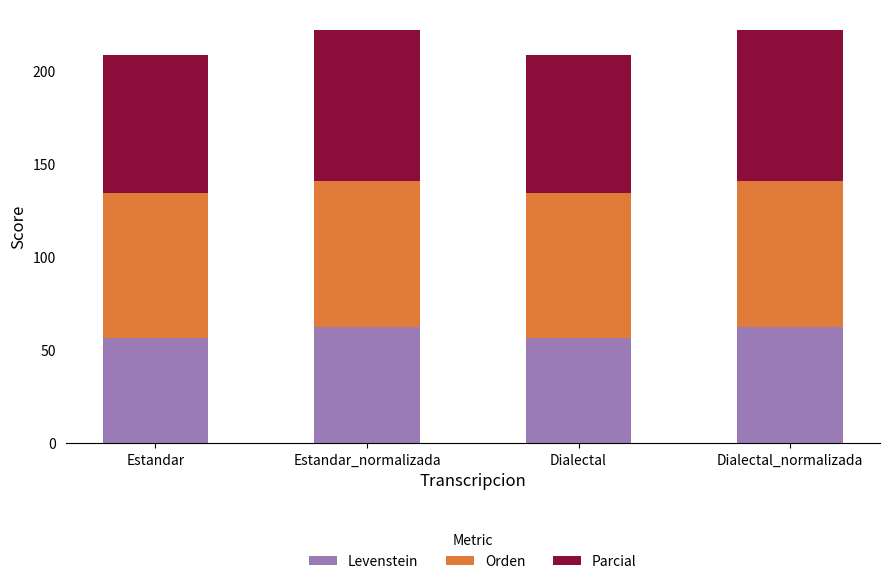

The value of Levenstein at Estandar is 56.5. True or false?

True